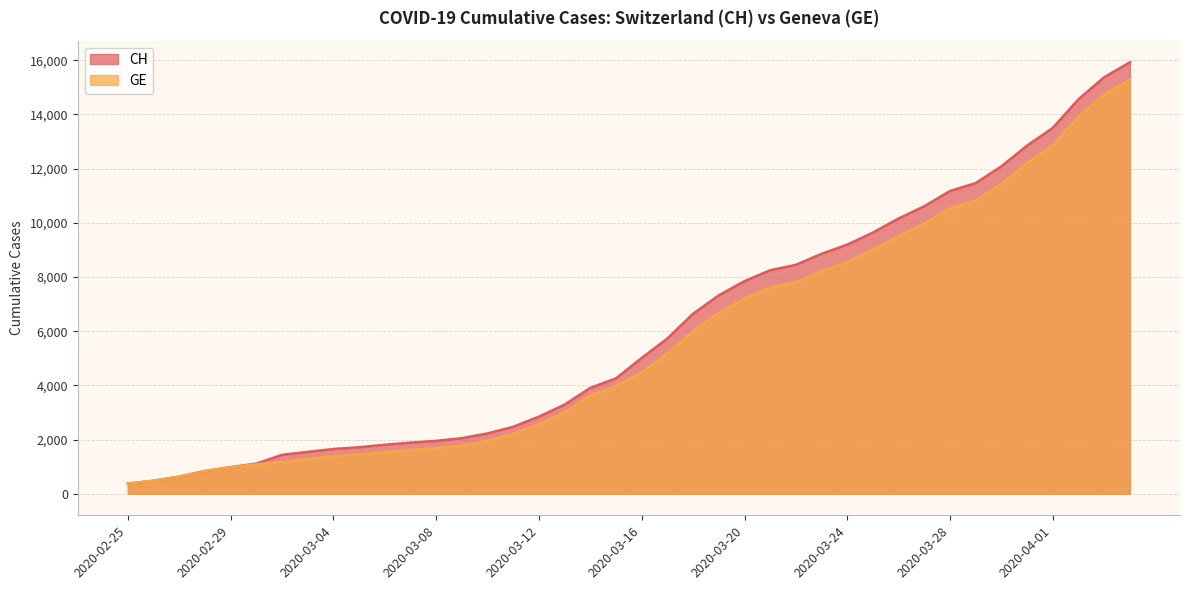

True or false: GE and CH intersect in this chart.

False